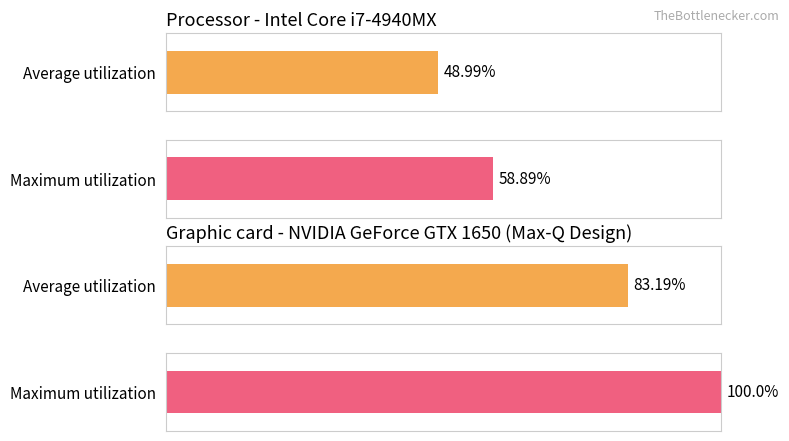

List the series in order of their overall mean, lowest first.

Average utilization, Maximum utilization